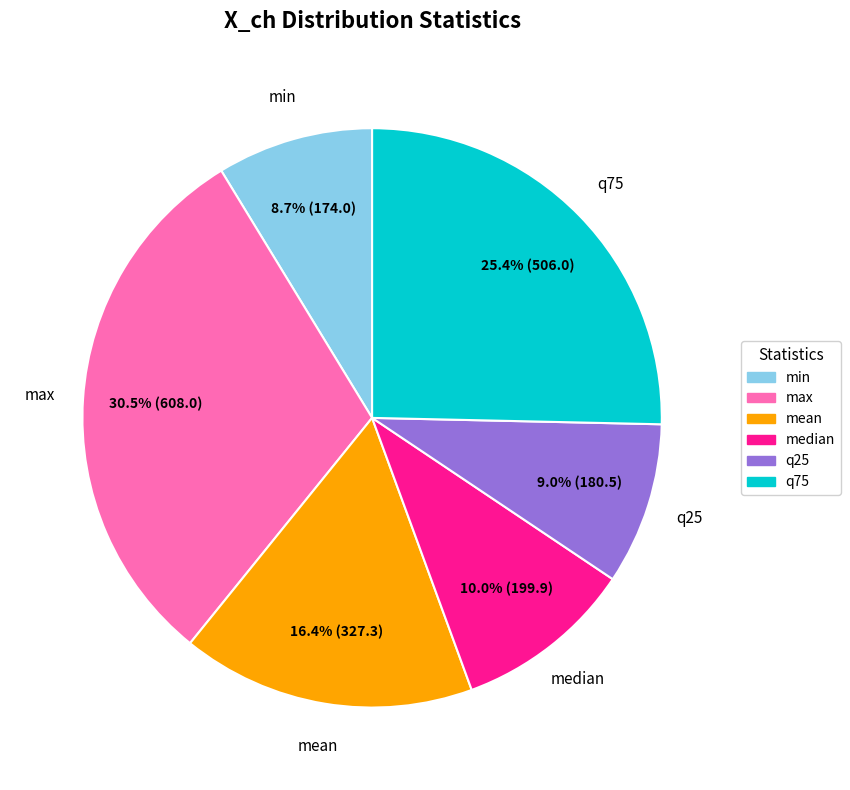

To the nearest percent, what is the difference between the largest and smallest slice percentages?

22%